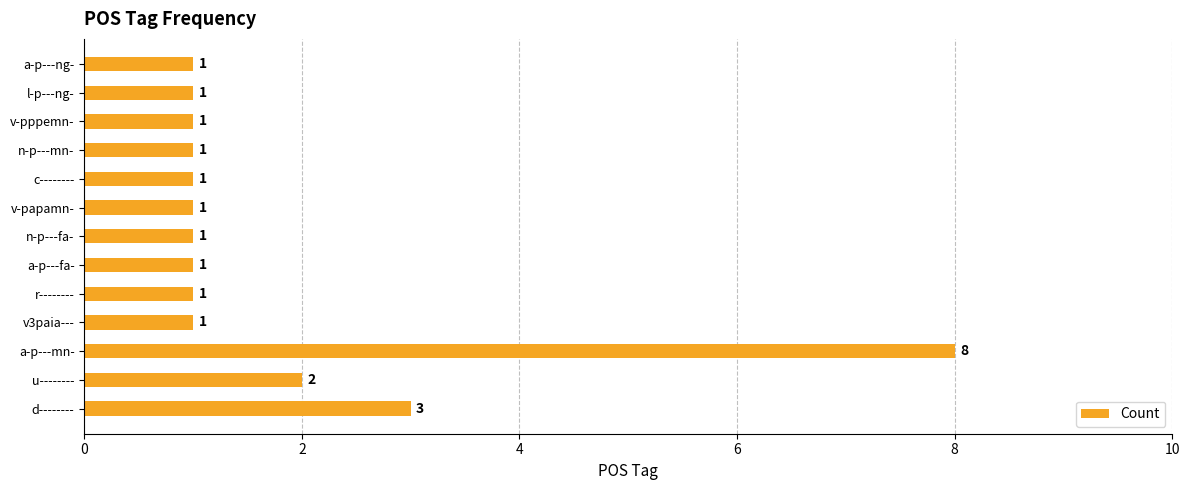

What is the ratio of the value at d-------- to the value at a-p---mn-?

0.4